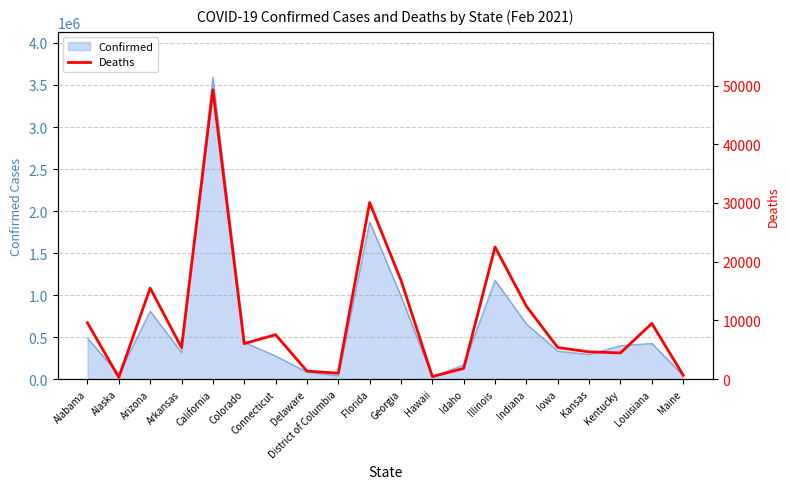

Which label corresponds to the largest value in the chart?

California